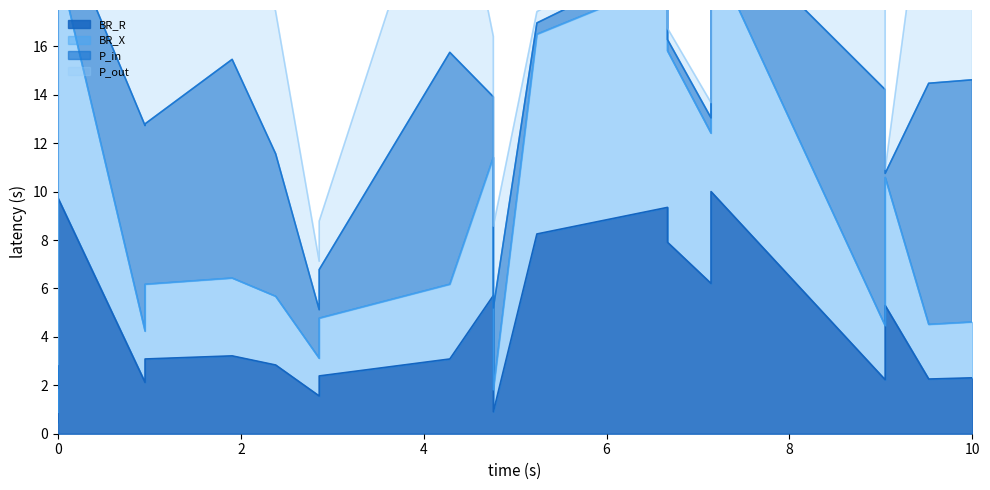

What is the sum of all BR_R values?

88.9